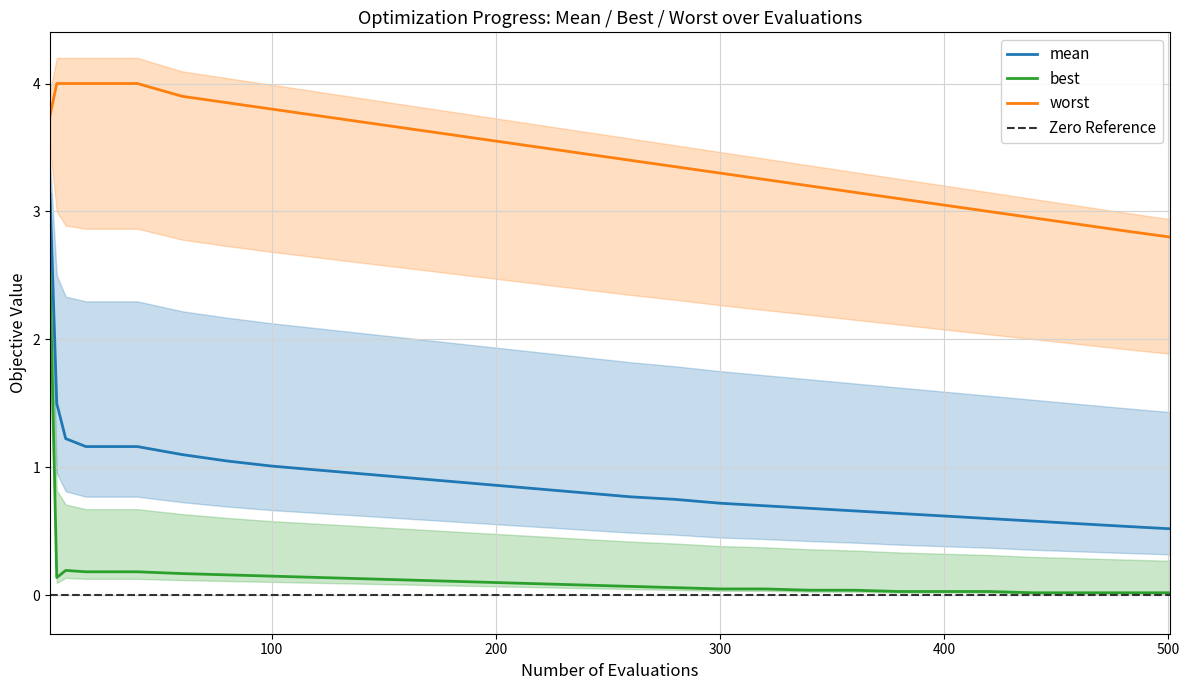

What is the highest value of the best series?

2.5